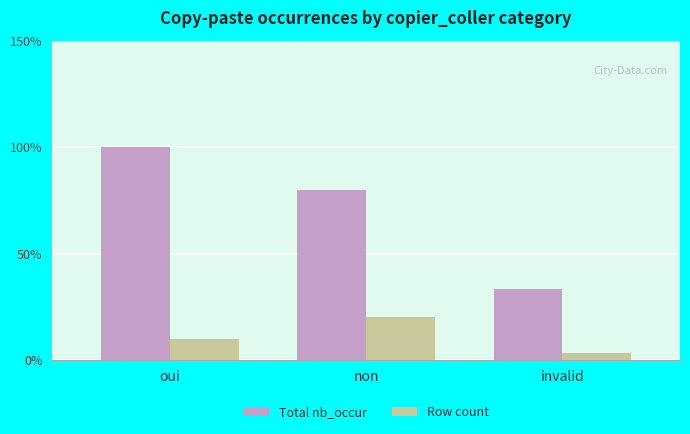

At which category is the sum across all series the highest?

oui